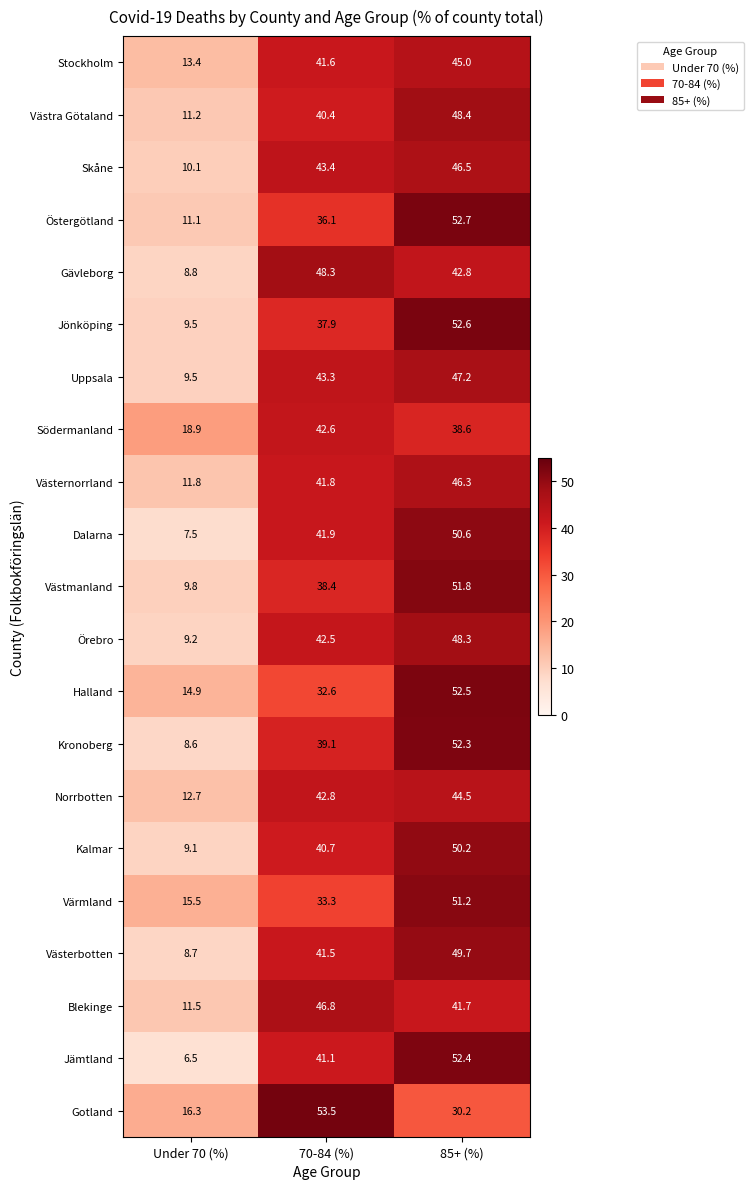

Rank the categories by Uppsala value from lowest to highest.

Under 70 (%), 70-84 (%), 85+ (%)